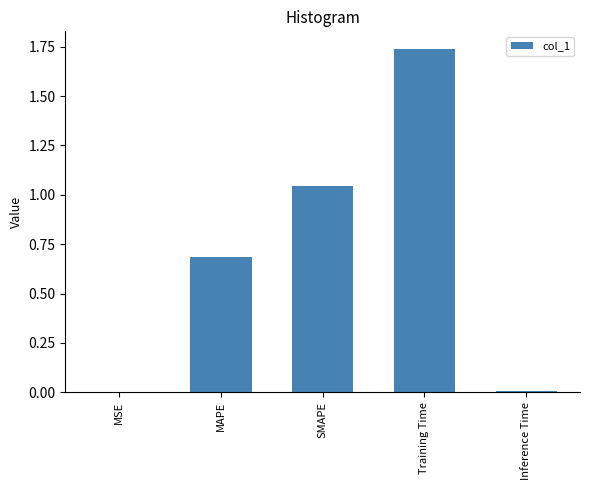

True or false: the data shows 0.7 at MAPE.

True